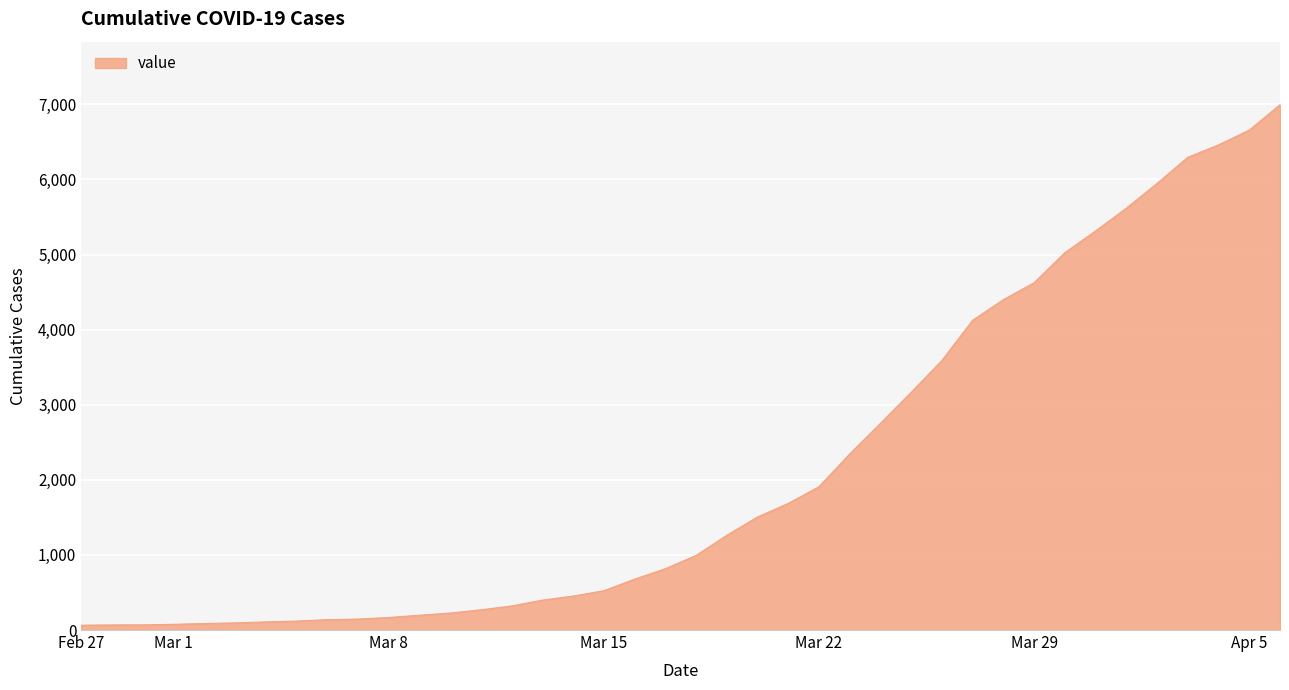

What is the greatest value displayed?

6995